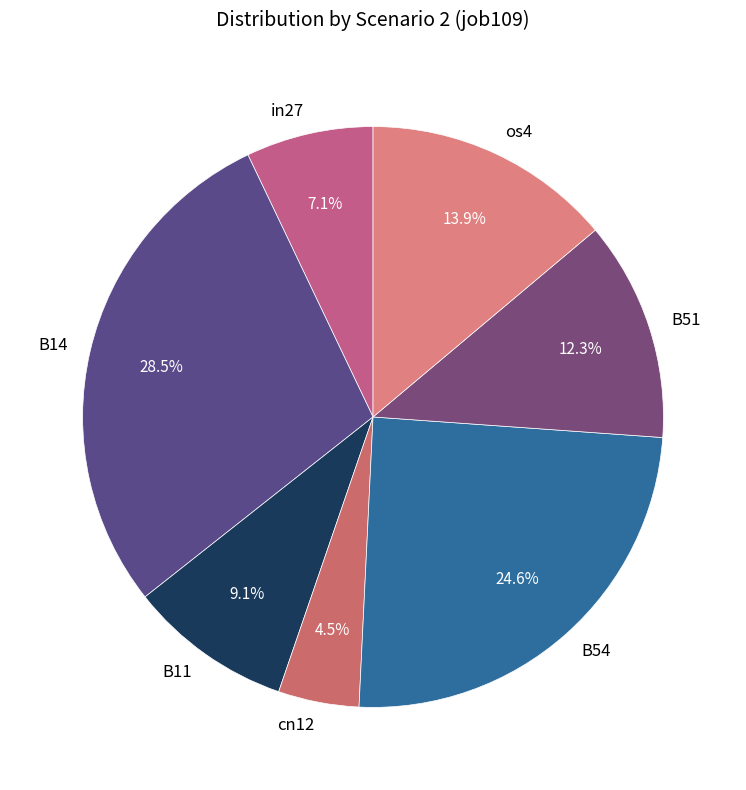

How much of the chart is everything except os4?

86.1%